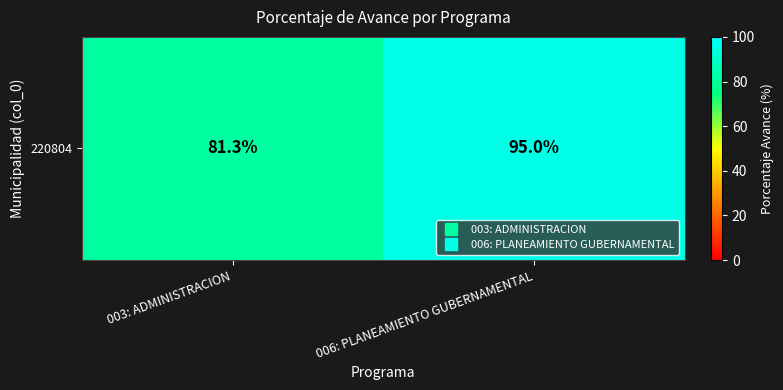

Rank the categories by value from lowest to highest.

003: ADMINISTRACION, 006: PLANEAMIENTO GUBERNAMENTAL